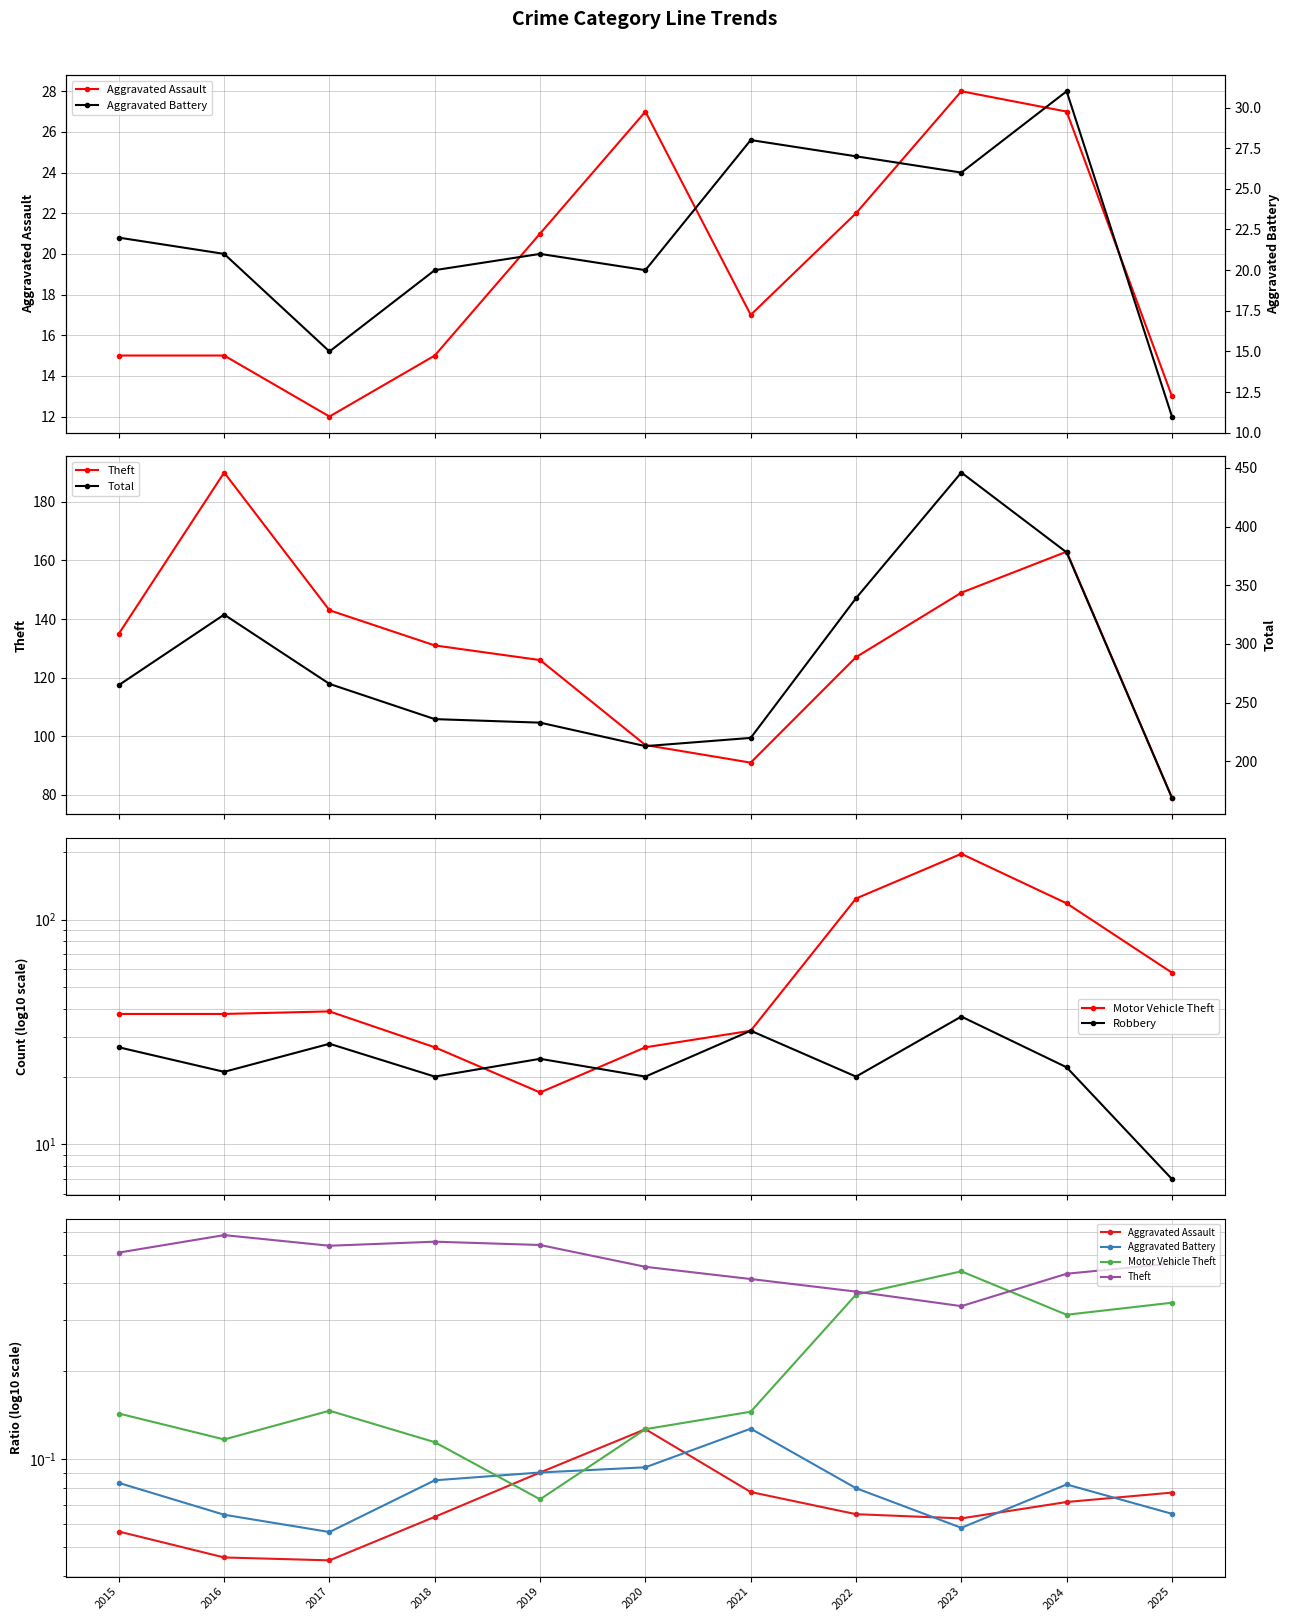

Reading left to right, what are all the values shown in this chart?

Aggravated Assault: 2015=0.1	2016=0.0	2017=0.0	2018=0.1	2019=0.1	2020=0.1	2021=0.1	2022=0.1	2023=0.1	2024=0.1	2025=0.1
Theft: 2015=0.5	2016=0.6	2017=0.5	2018=0.6	2019=0.5	2020=0.5	2021=0.4	2022=0.4	2023=0.3	2024=0.4	2025=0.5
Motor Vehicle Theft: 2015=0.1	2016=0.1	2017=0.1	2018=0.1	2019=0.1	2020=0.1	2021=0.1	2022=0.4	2023=0.4	2024=0.3	2025=0.3
Robbery: 2015=27.0	2016=21.0	2017=28.0	2018=20.0	2019=24.0	2020=20.0	2021=32.0	2022=20.0	2023=37.0	2024=22.0	2025=7.0
Aggravated Battery: 2015=22.0	2016=21.0	2017=15.0	2018=20.0	2019=21.0	2020=20.0	2021=28.0	2022=27.0	2023=26.0	2024=31.0	2025=11.0
Total: 2015=265.0	2016=325.0	2017=266.0	2018=236.0	2019=233.0	2020=213.0	2021=220.0	2022=339.0	2023=446.0	2024=378.0	2025=169.0